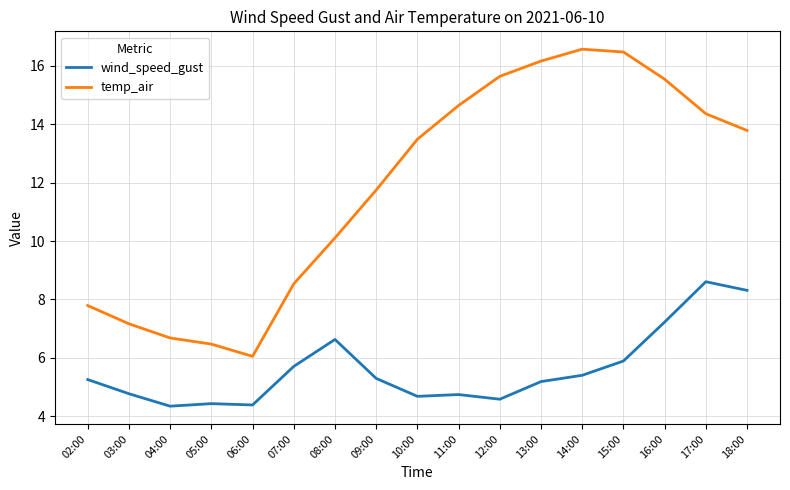

Which series has the widest spread of values?

temp_air